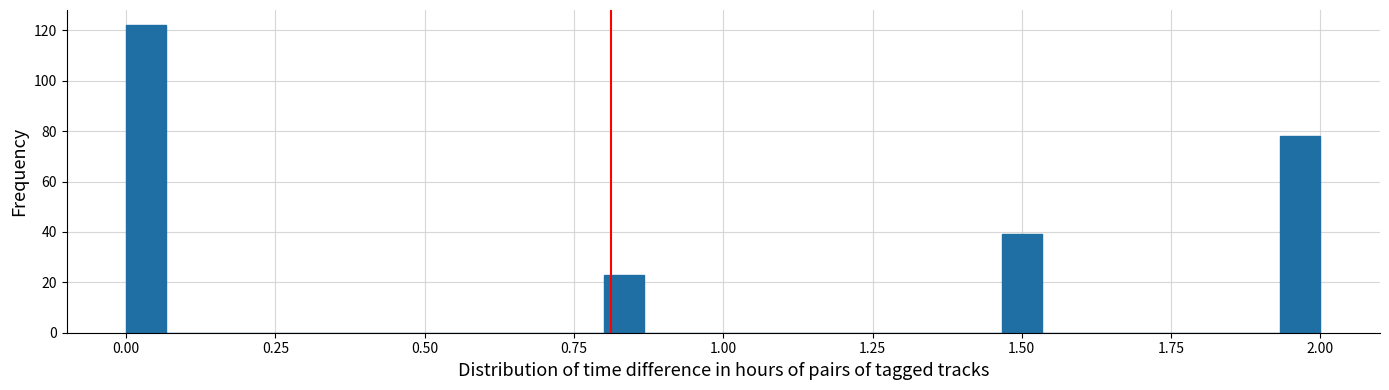

Around what value on the x-axis is the tallest bar? Give the approximate position of its centre, as read against the axis.

0.05